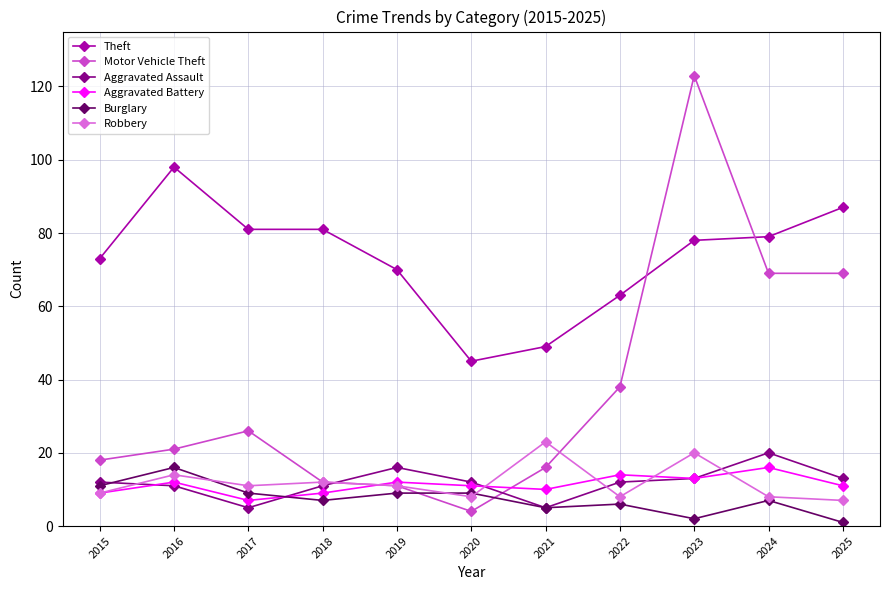

At how many categories does at least one series exceed 25?

11